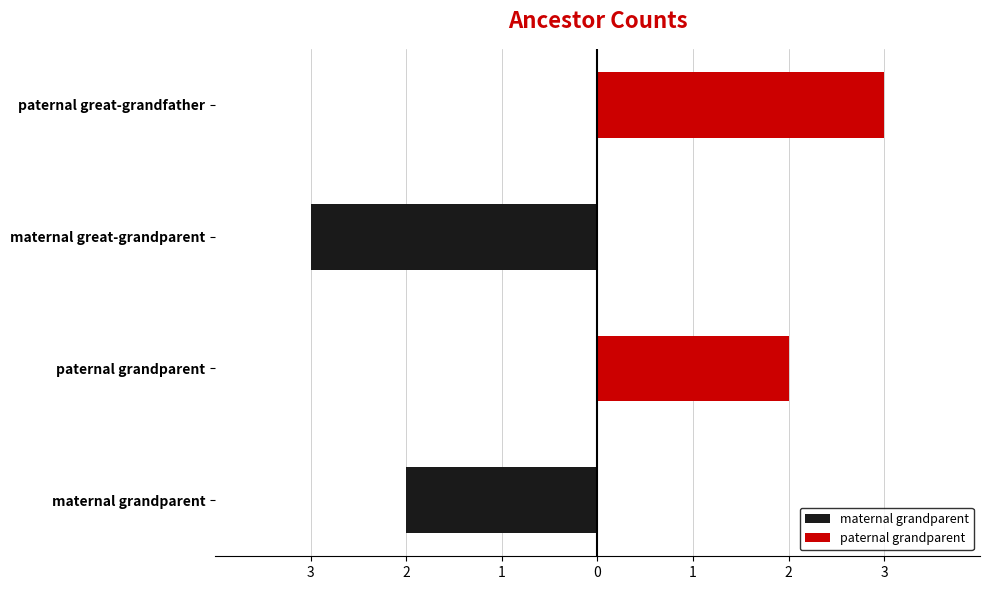

What is the average value of the maternal grandparent series?

-1